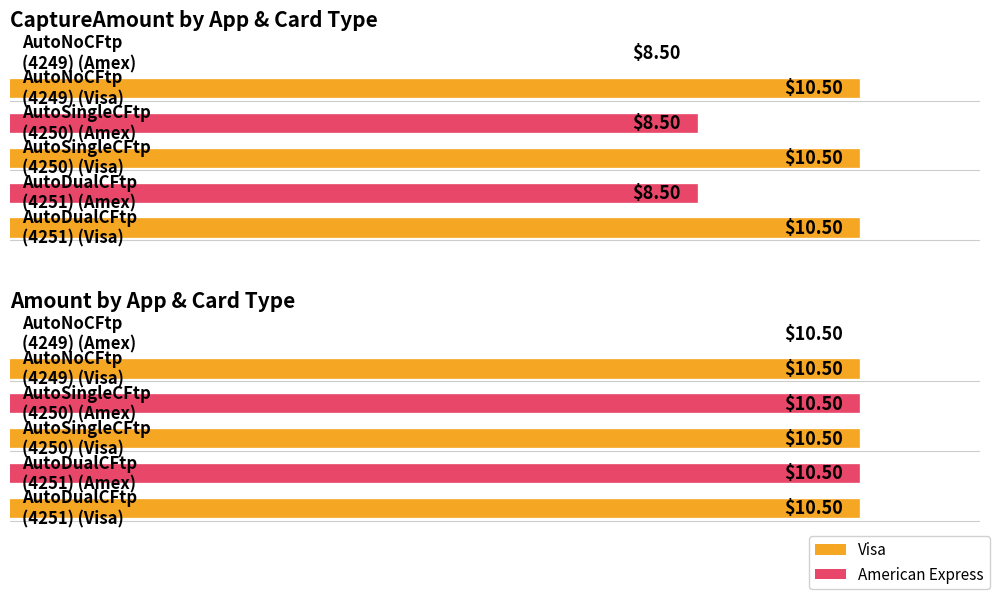

How many values in the CaptureAmount series exceed 10?

3